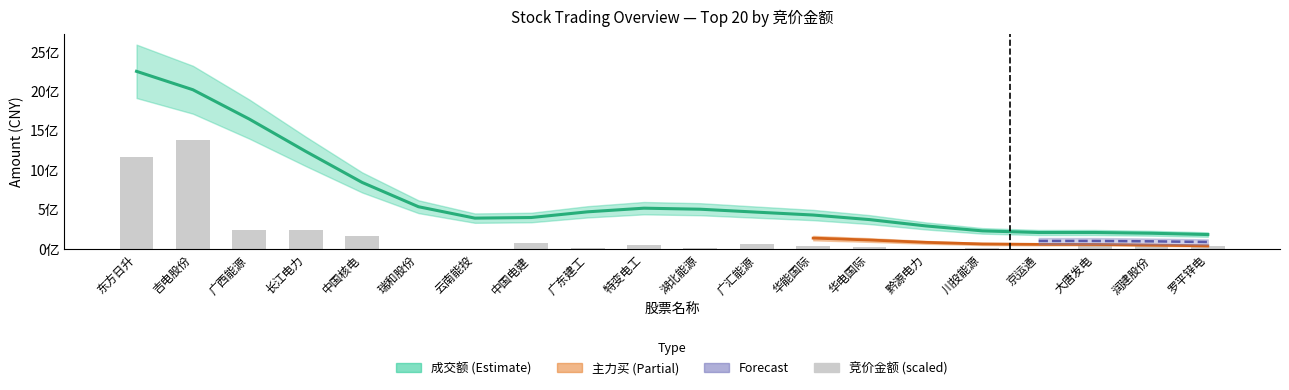

How many data points does each series have?

20